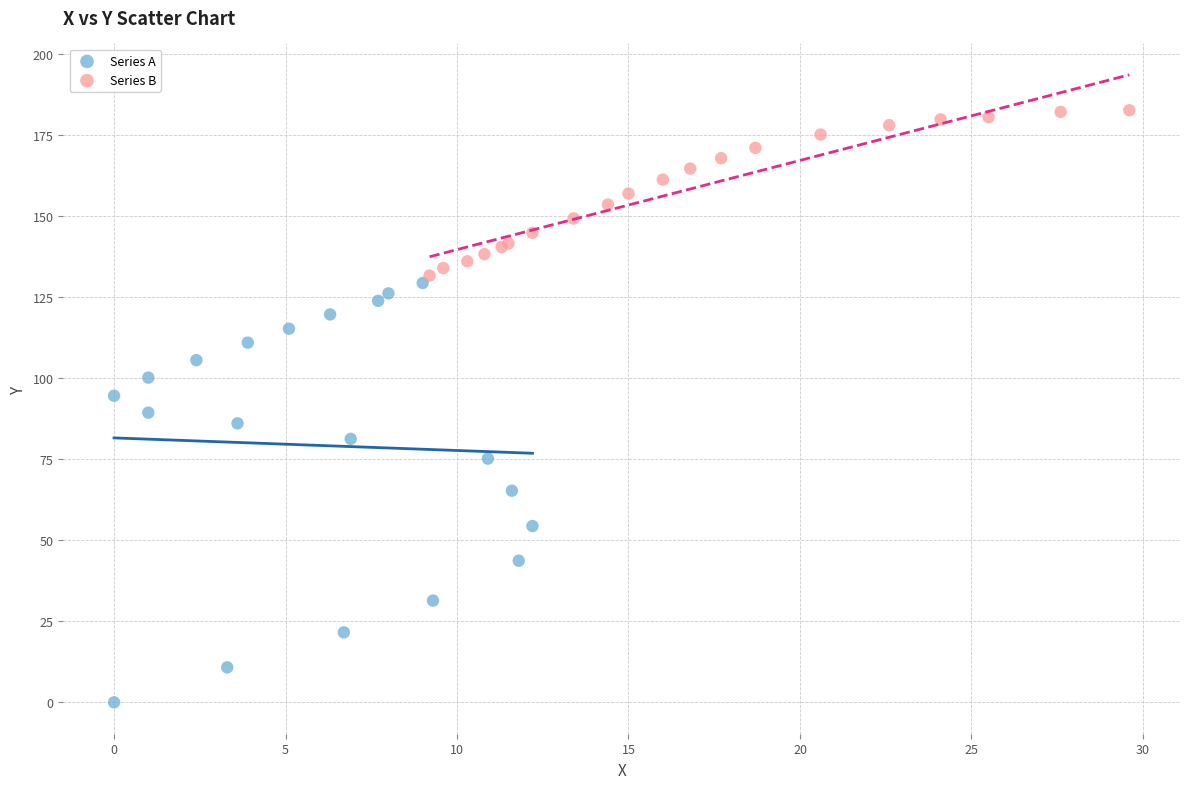

Which series has the largest Y range (max minus min)?

Series A